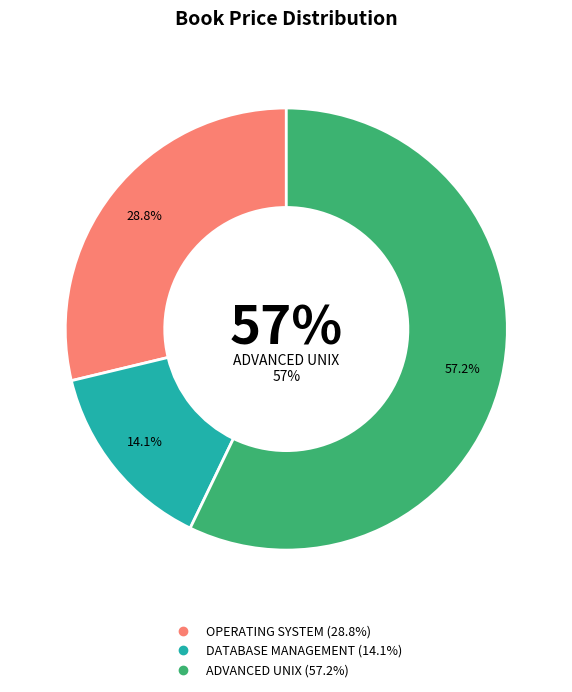

Do DATABASE MANAGEMENT
(B00002) and OPERATING SYSTEM
(B00001) together represent more than half of the pie?

No